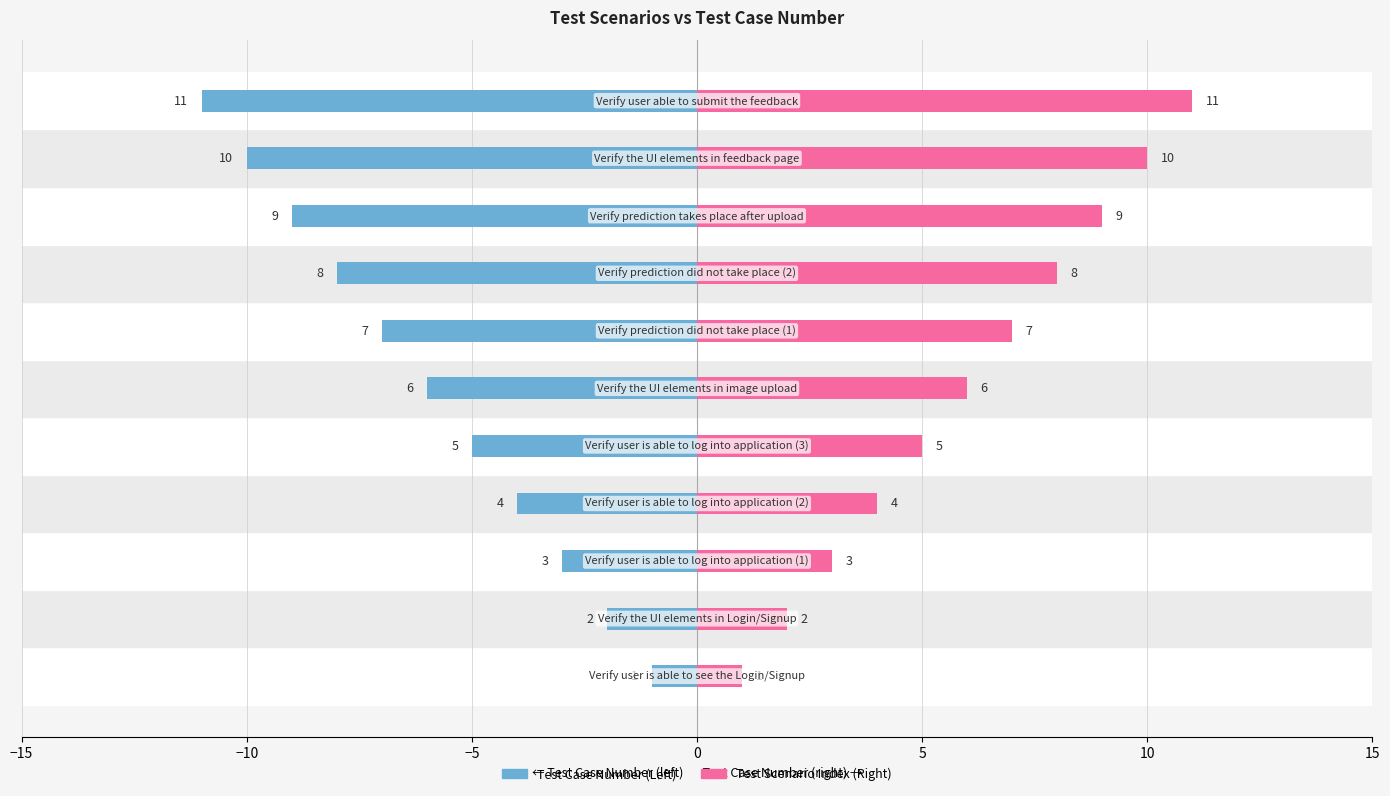

Reading left to right, list all the values displayed in this chart.

Test Case Number: -1	-2	-3	-4	-5	-6	-7	-8	-9	-10	-11
Test Scenario Index: 1	2	3	4	5	6	7	8	9	10	11